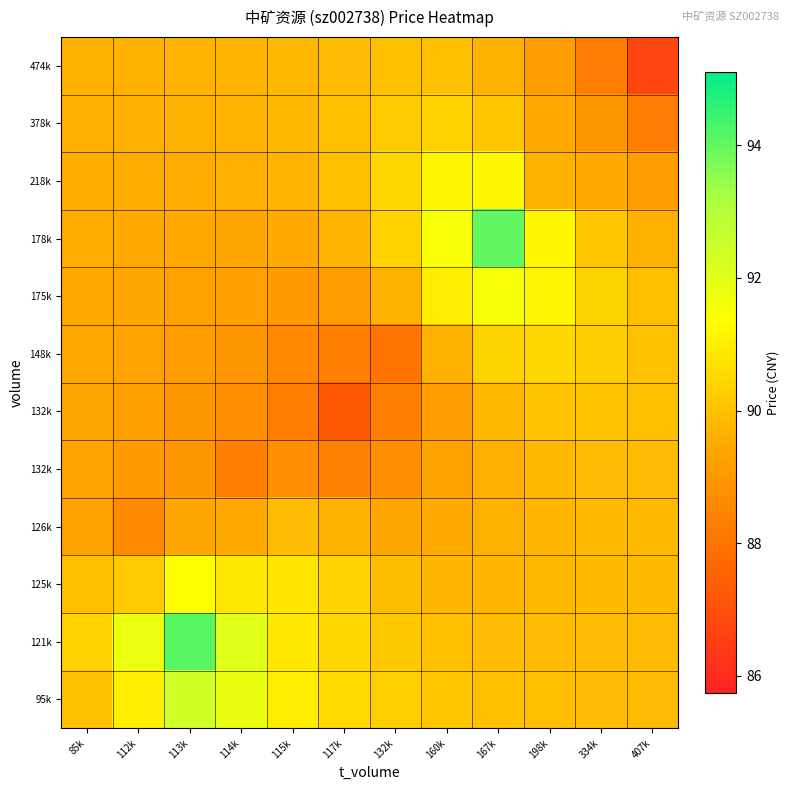

What is the minimum value shown in the chart?

86.7